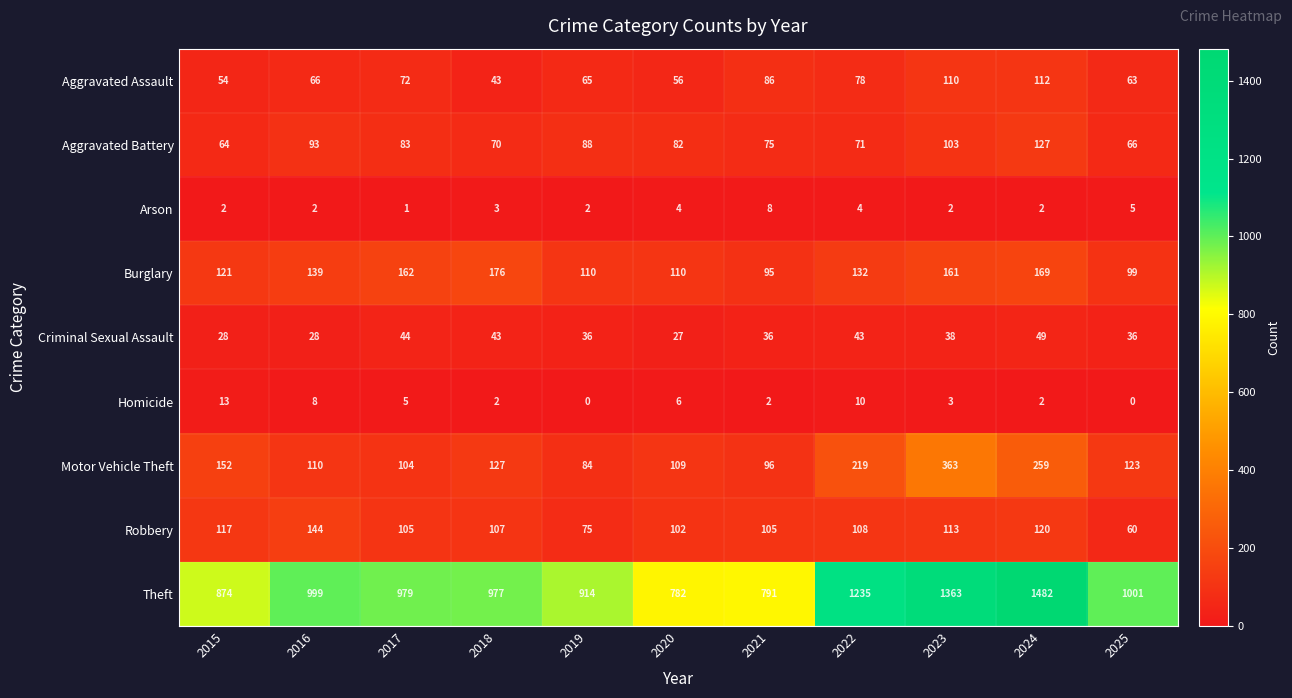

The Criminal Sexual Assault series shows 21 at 2023. True or false?

False